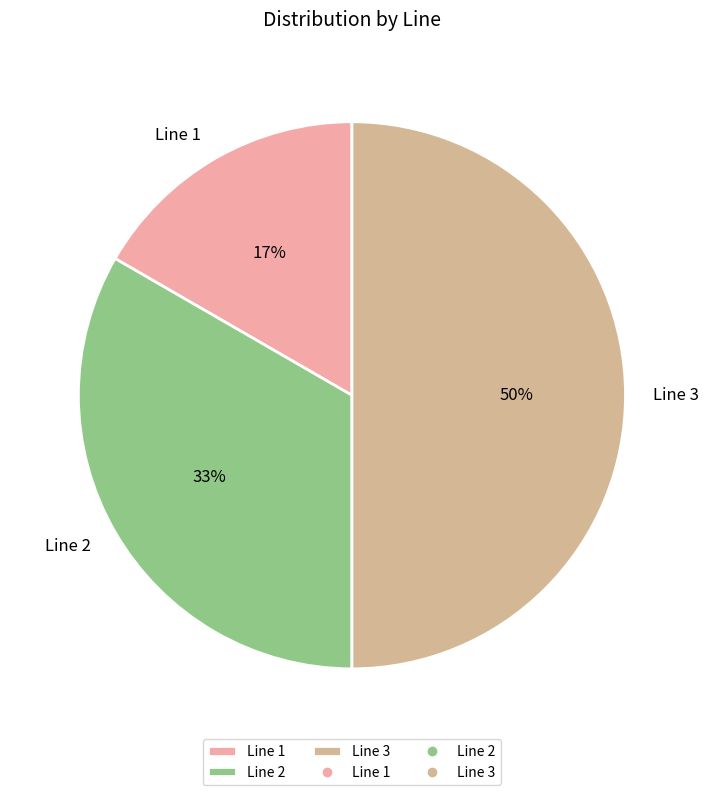

The Line 1 slice represents 31% of the pie. True or false?

False